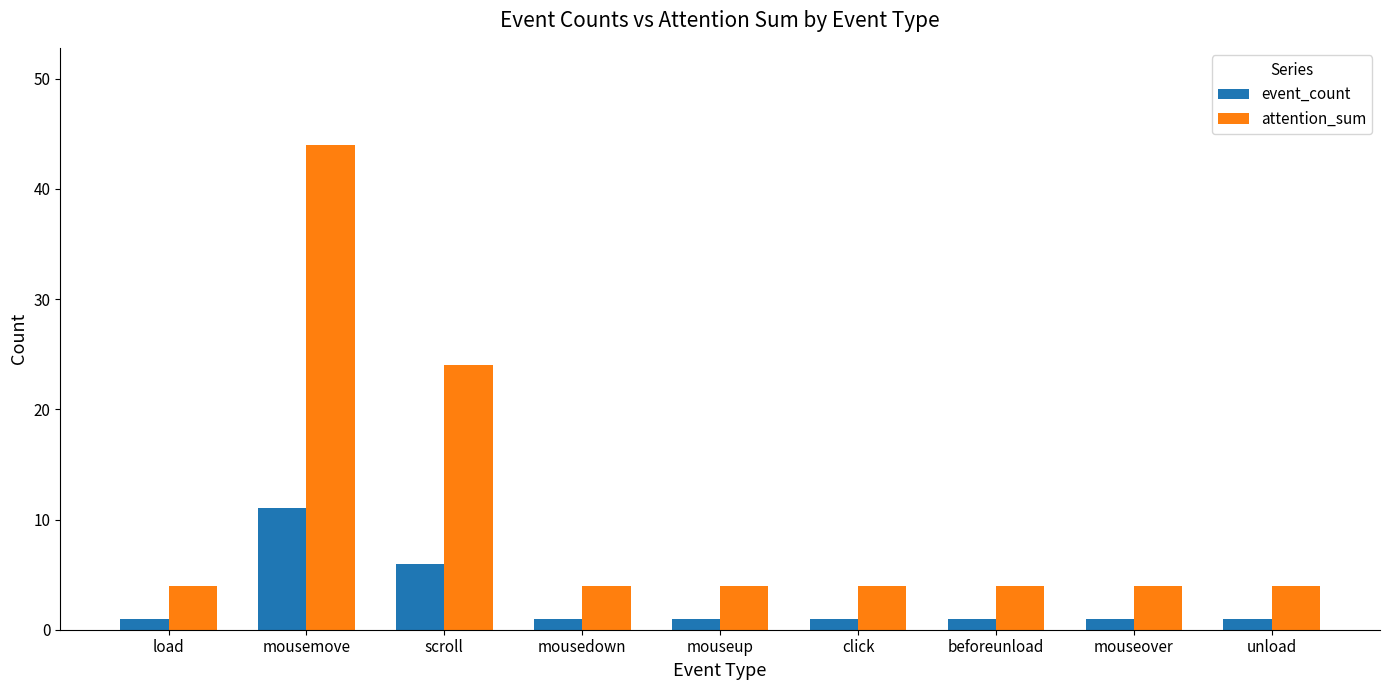

Count the number of categories in the chart.

9